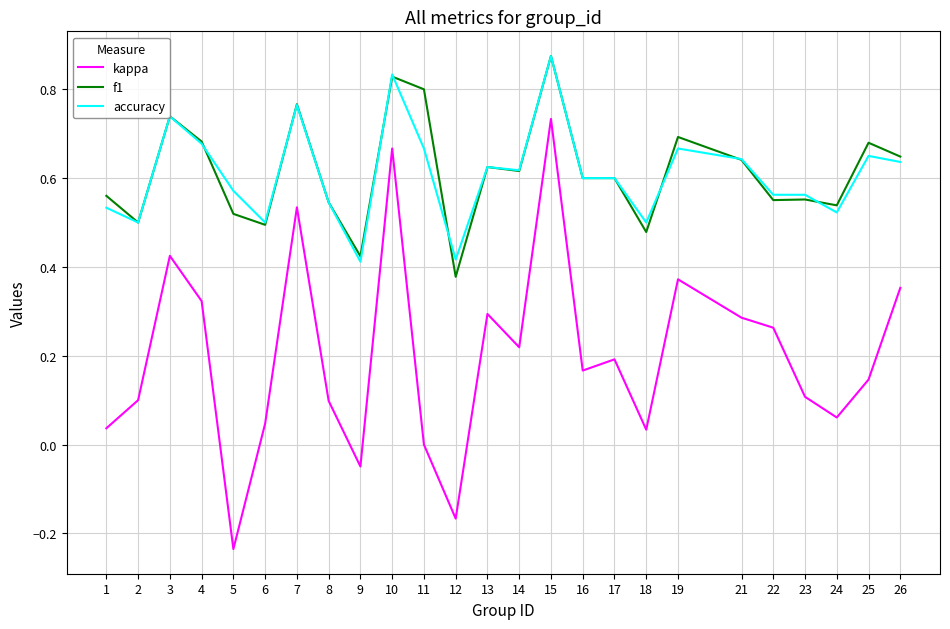

At which category does the chart reach its peak across all series?

15